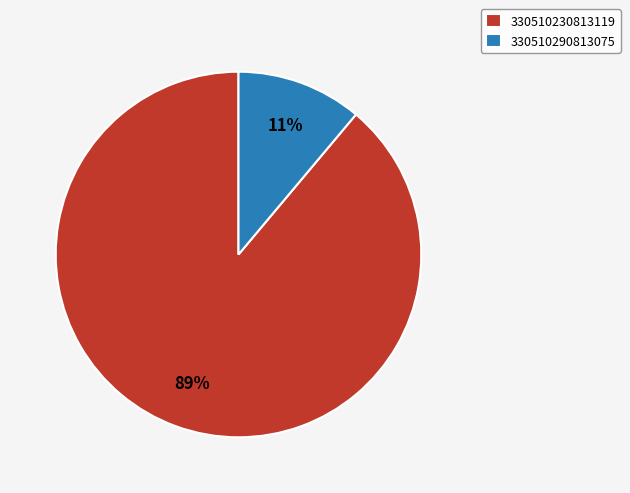

To the nearest percent, what is the combined percentage of 330510290813075 and 330510230813119?

100%